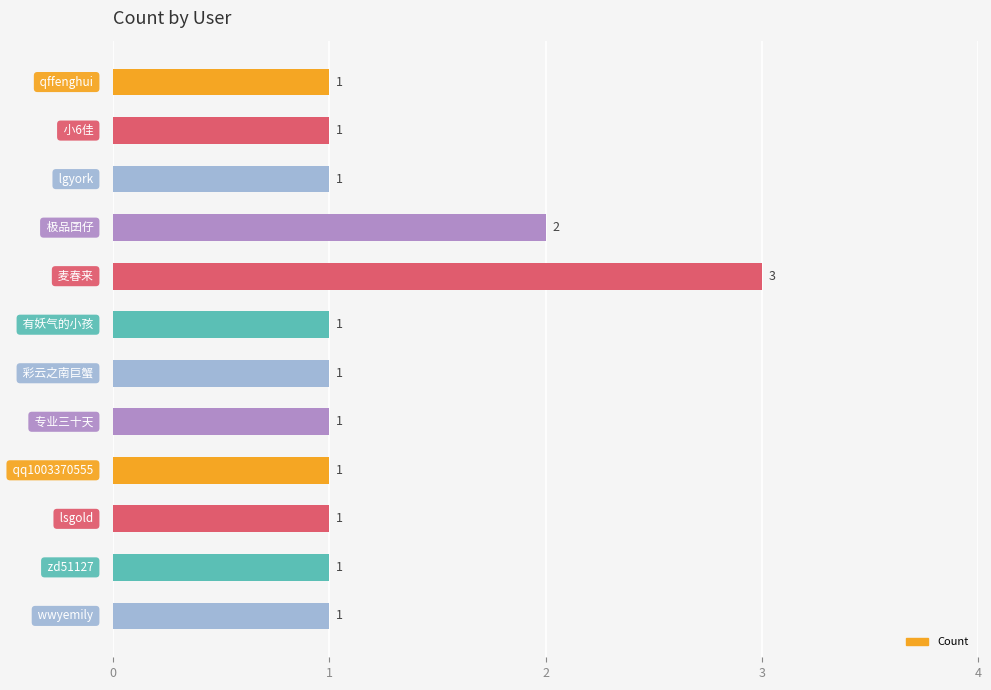

What is the sum of all values?

15